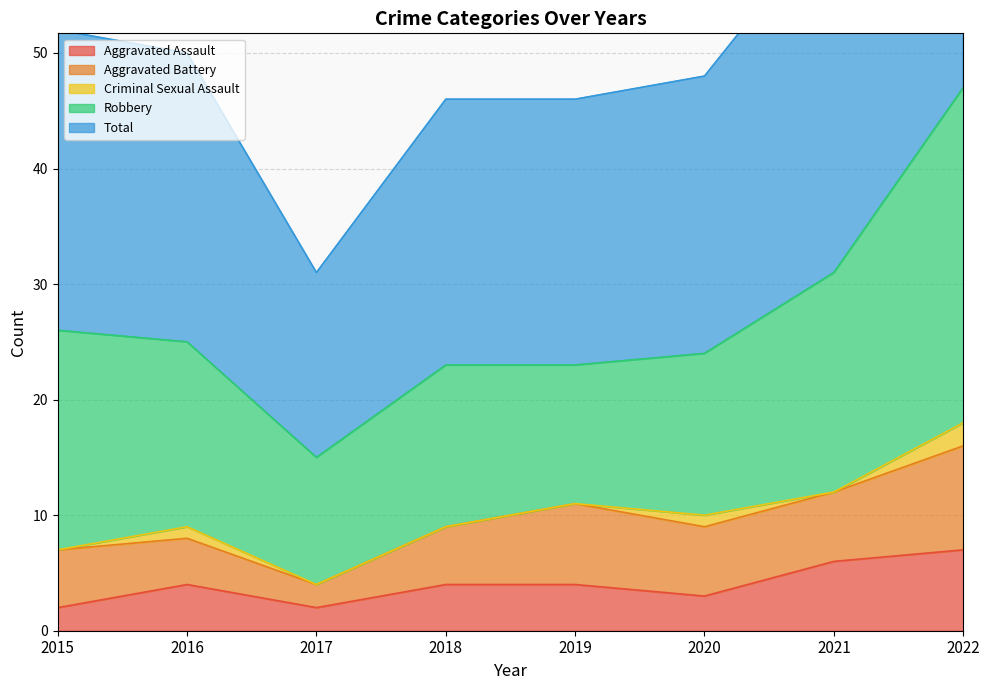

At which category does Aggravated Assault reach its first local peak?

2016